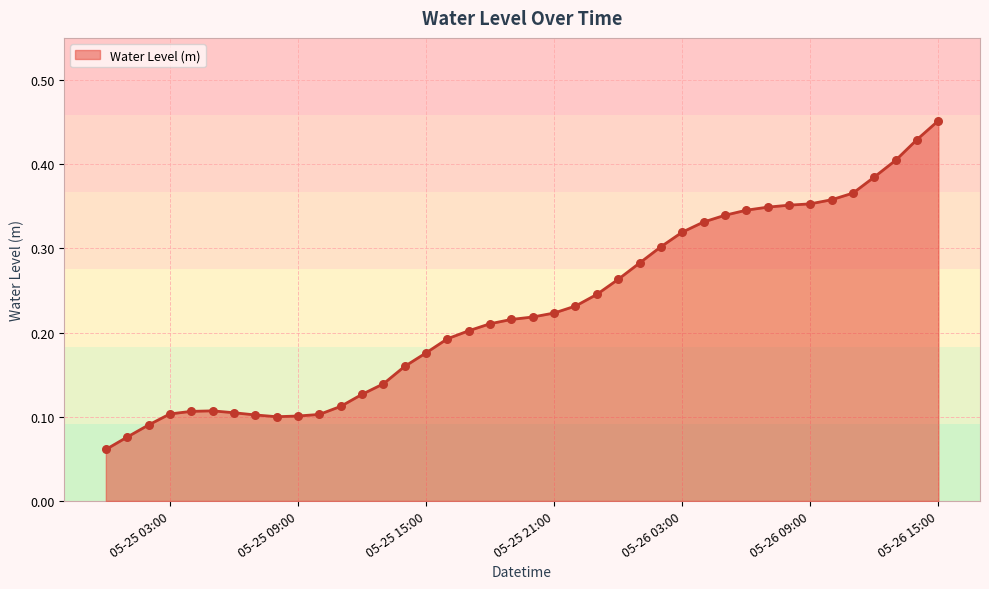

Is this an area chart (filled region under the line)?

Yes